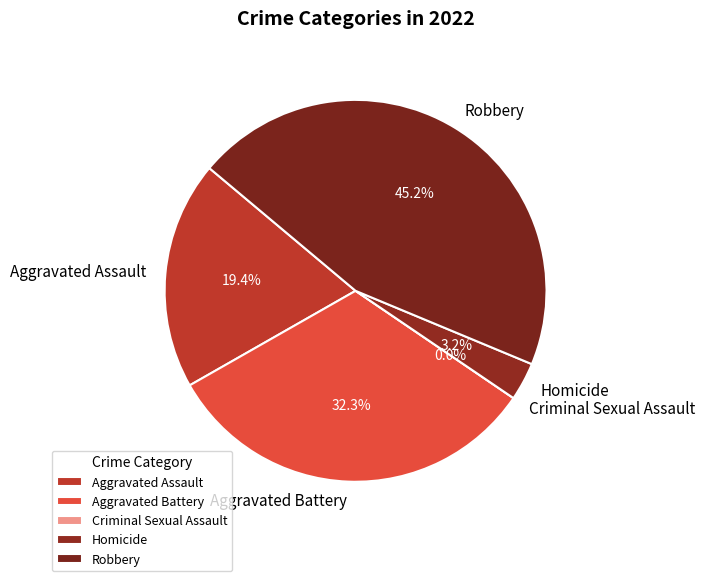

Which has a higher value, Homicide or Aggravated Battery?

Aggravated Battery